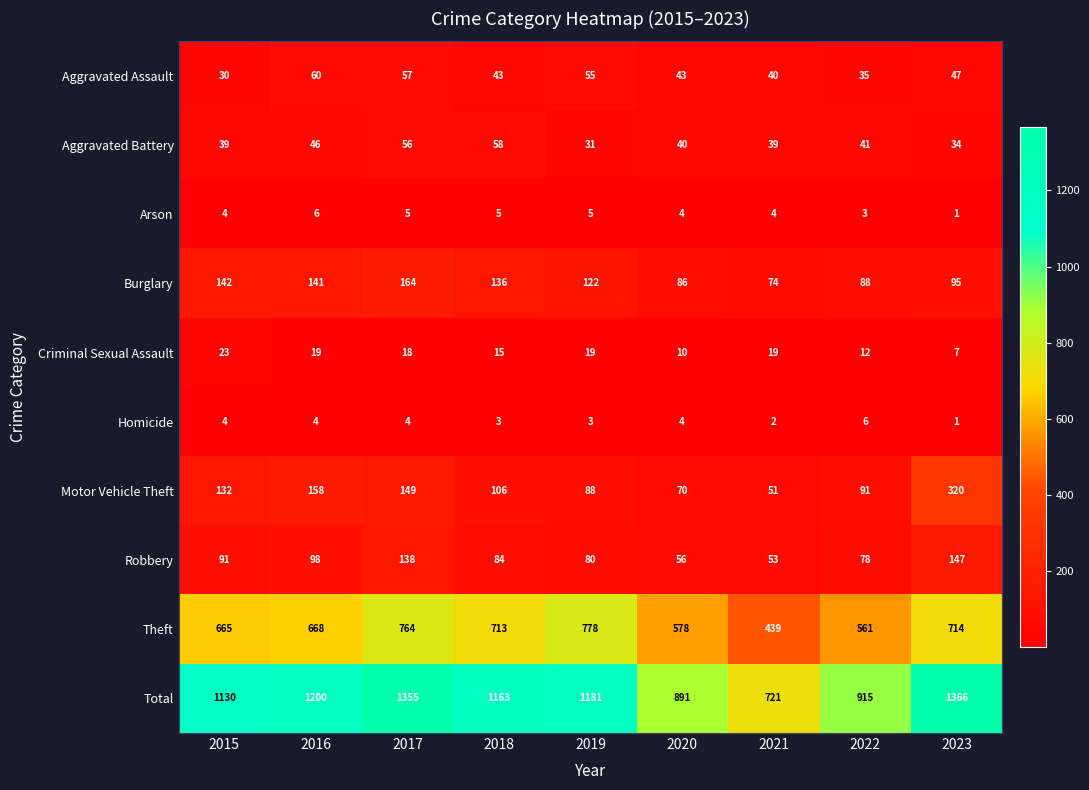

What is the average value of the Homicide series?

3